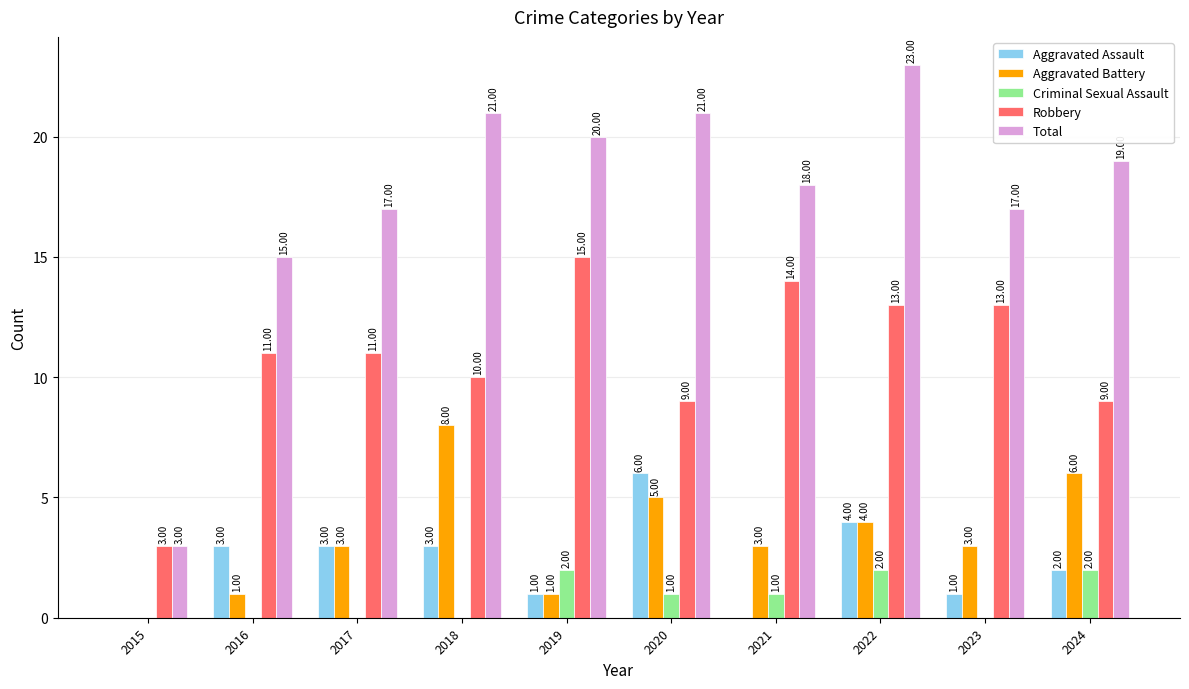

The Aggravated Assault series shows 0 at 2021. True or false?

True